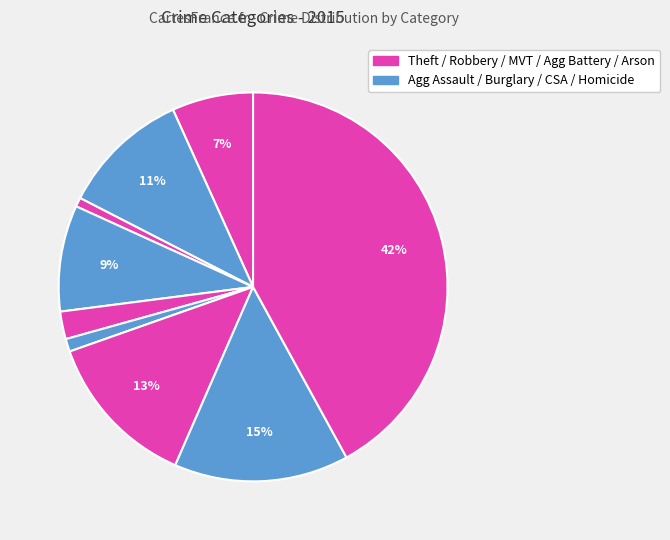

How many segments does this pie chart have?

9